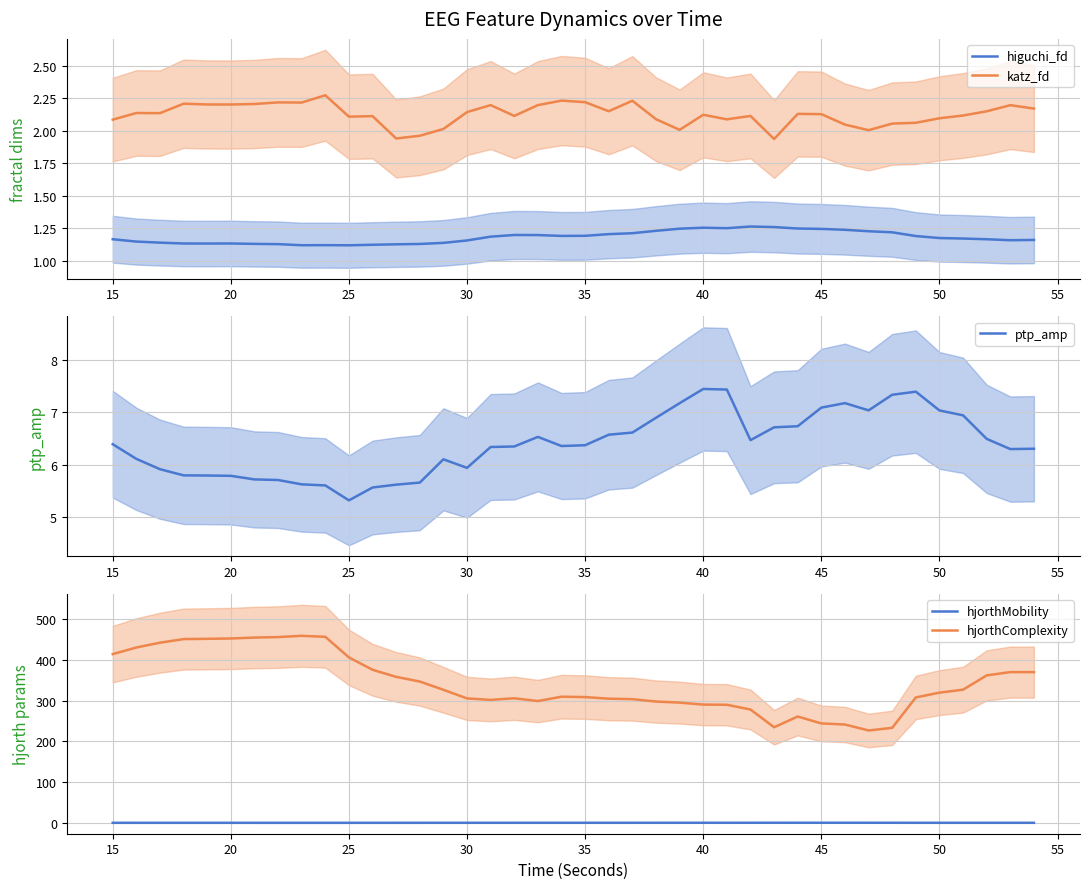

Which series has the largest range (max minus min)?

hjorthComplexity